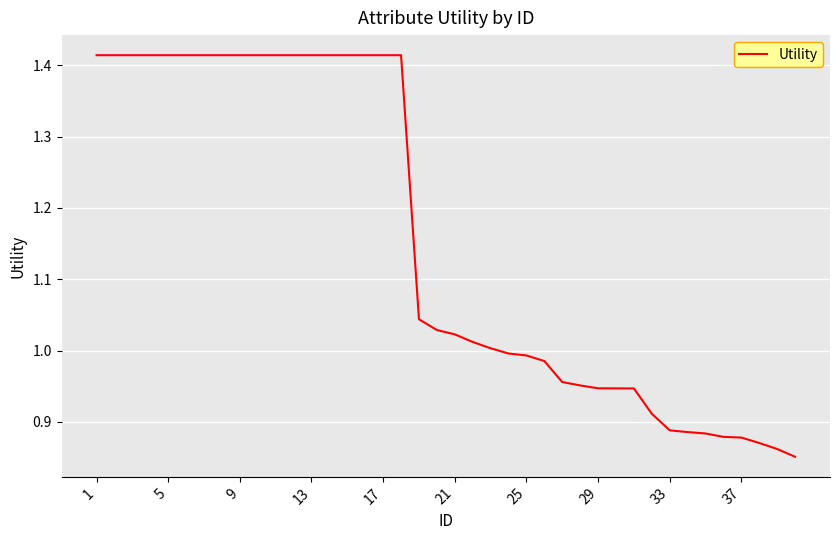

What is the greatest value displayed?

1.4